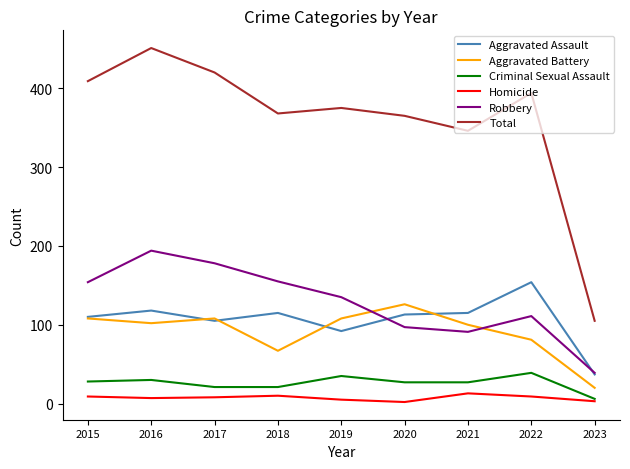

The value of Total at 2019 is 650. True or false?

False